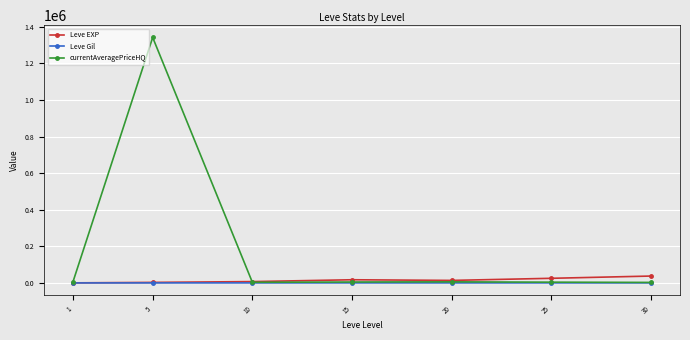

Which series has the largest total across all categories?

currentAveragePriceHQ